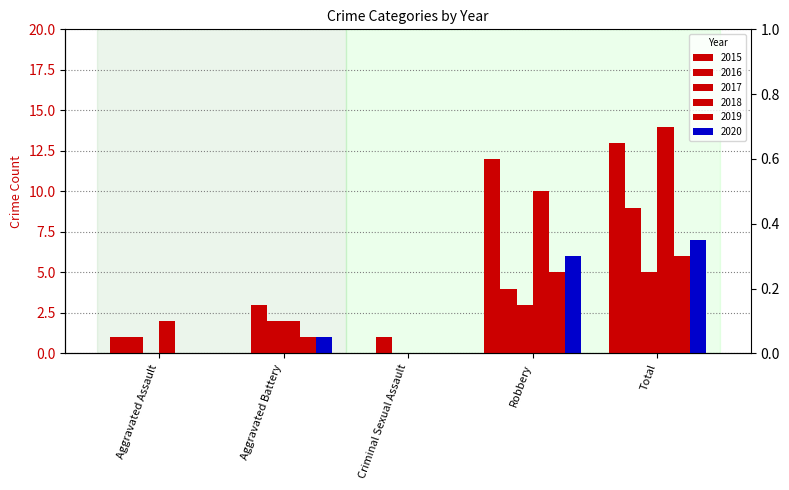

The 2016 series shows 4 at Robbery. True or false?

True